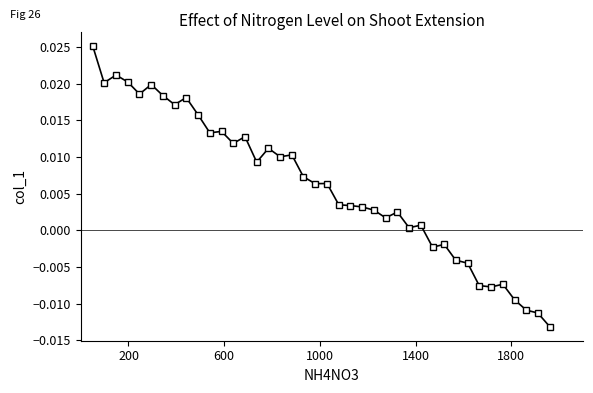

How many data points does each series have?

40